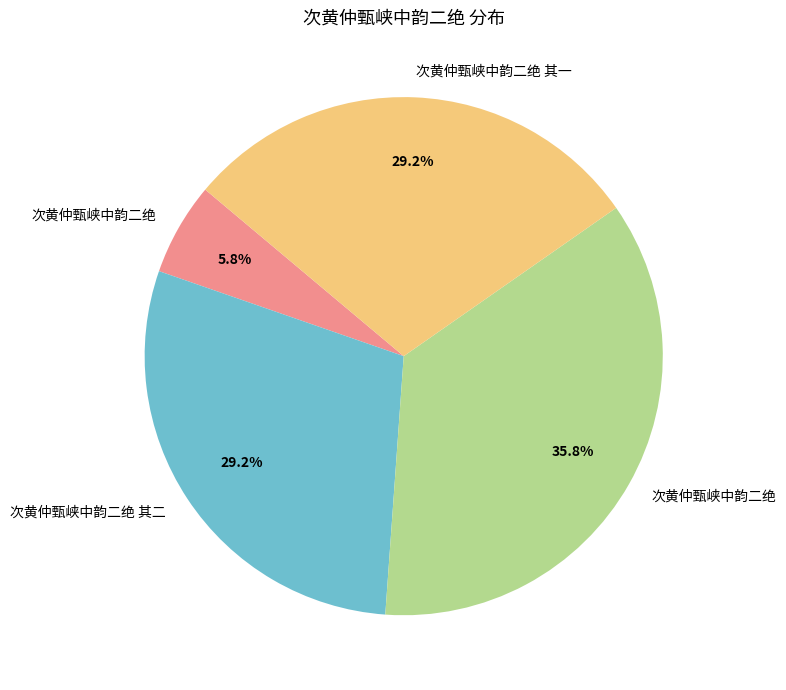

Is there a majority slice in this chart?

No